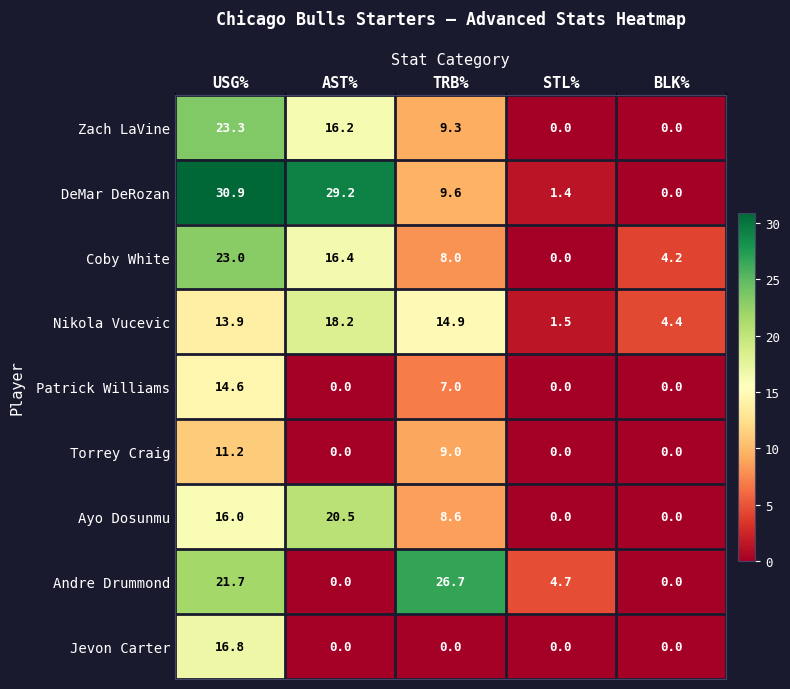

The Ayo Dosunmu series shows 6.5 at STL%. True or false?

False